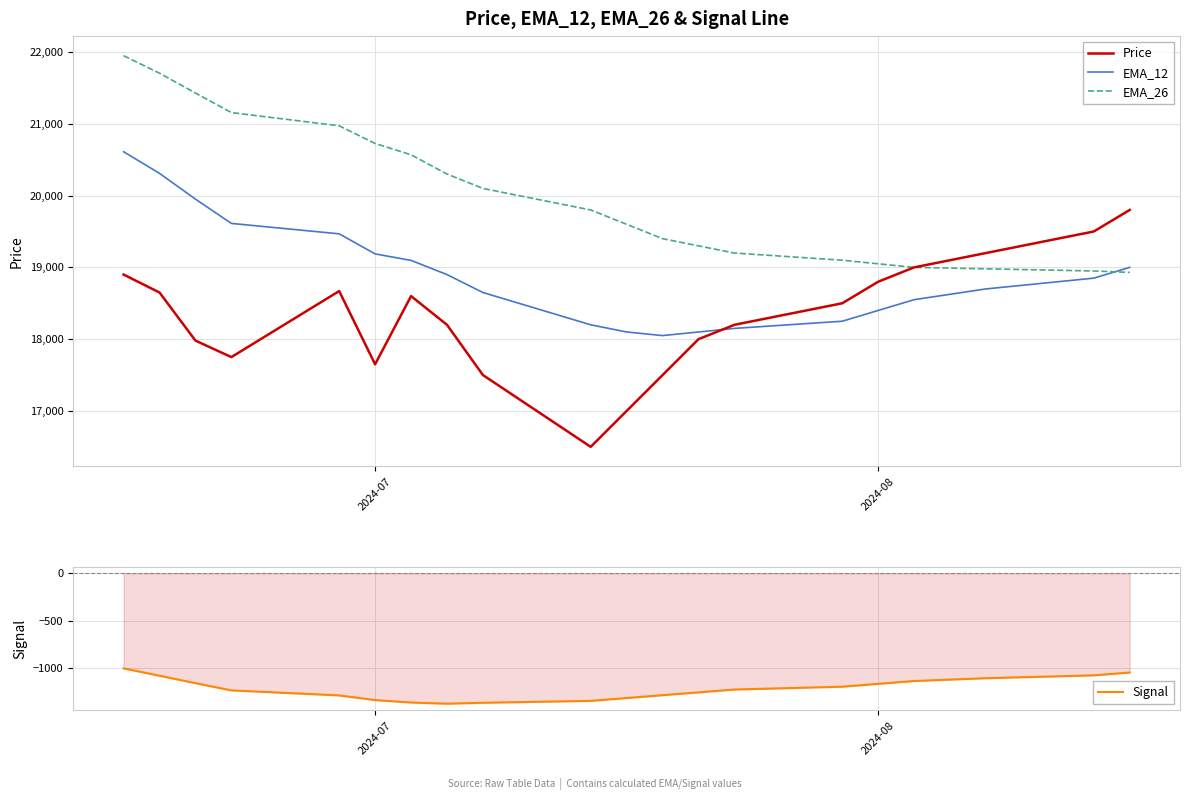

What is the difference between the maximum and minimum values in the EMA_26 series?

3019.5